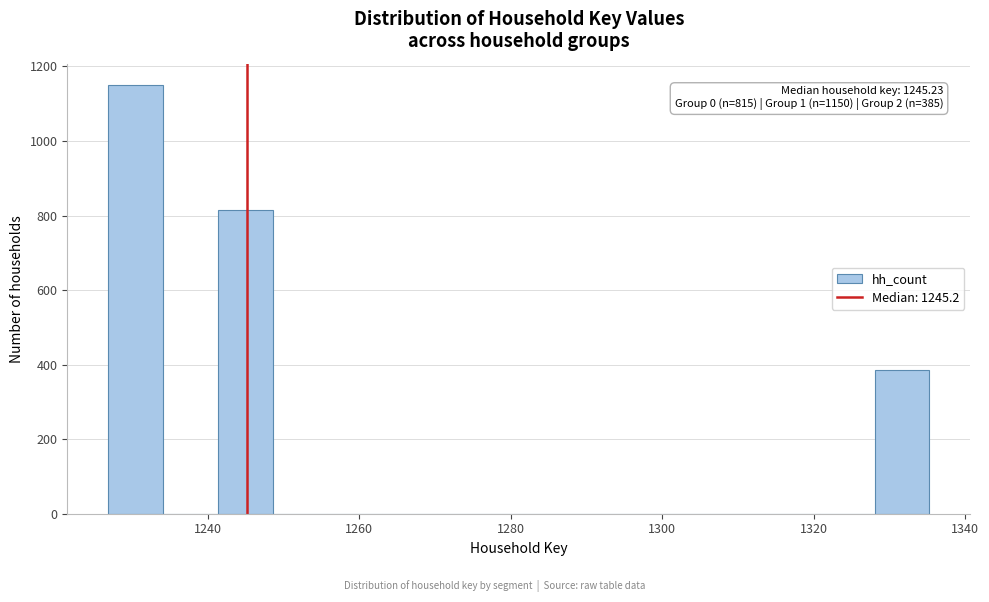

Read against the x-axis, roughly where is the centre of the tallest bar?

1230